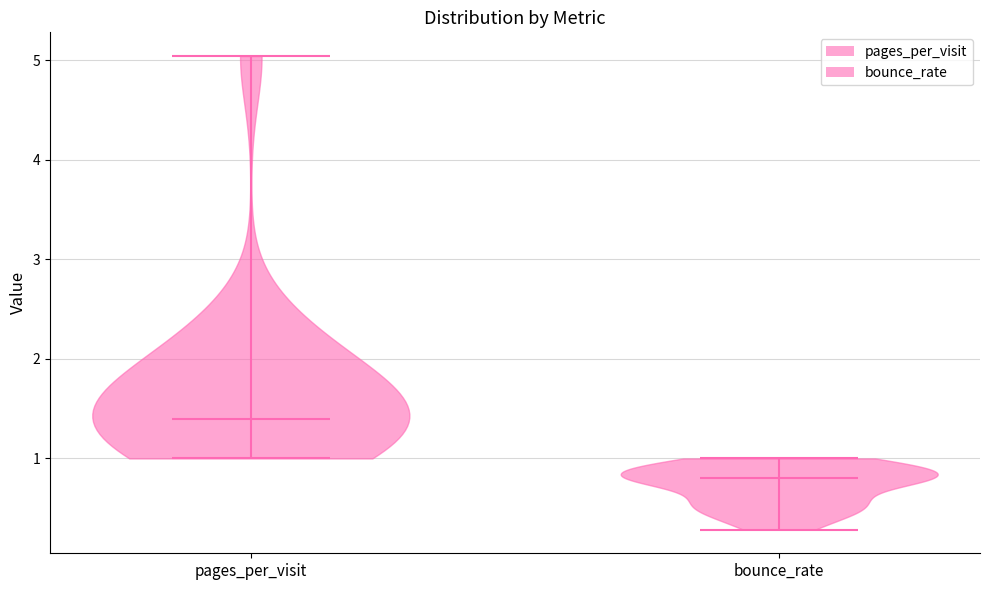

Reading left to right, read every violin against the y-axis: where its median line is, and the lowest and highest points it reaches. The values are not printed on the chart, so give them approximately, as read against the axis.

pages_per_visit: median line 1.4, lowest point 1.0, highest point 5.0
bounce_rate: median line 0.8, lowest point 0.3, highest point 1.0